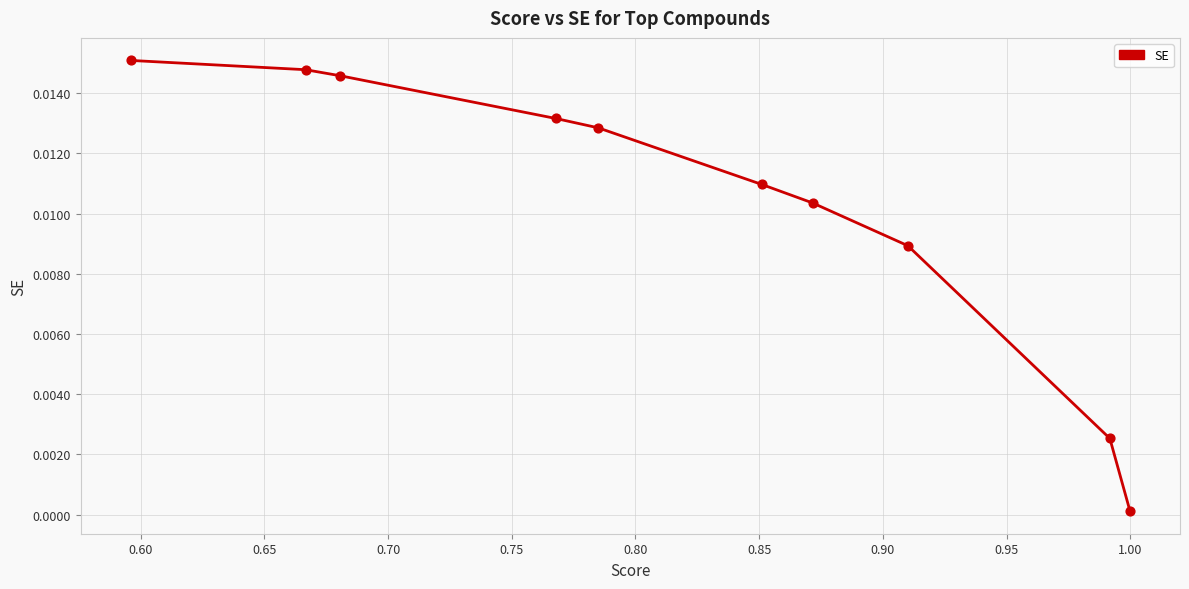

Between 0.65 and 0.70, which is larger?

0.70